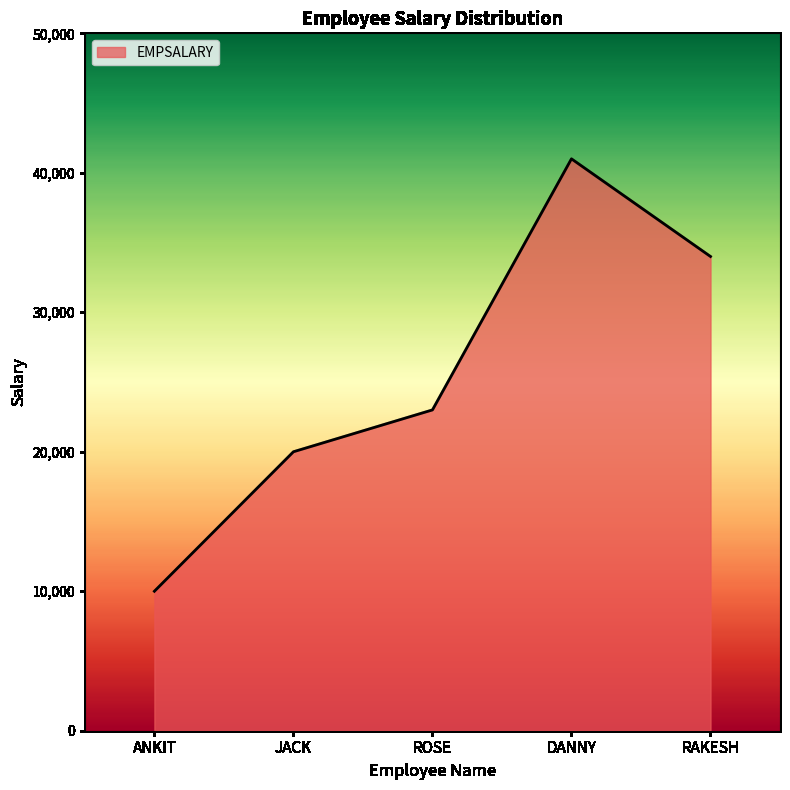

What is the sum of all values?

128000